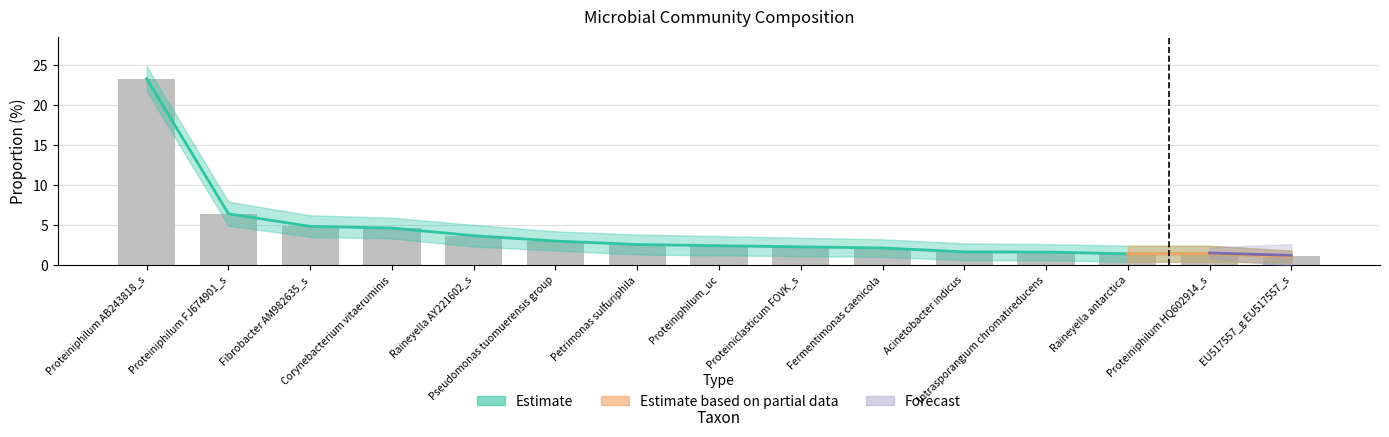

Reading left to right, extract all data points from this chart.

Proteiniphilum AB243818_s=23.3	Proteiniphilum FJ674901_s=6.4	Fibrobacter AM982635_s=4.8	Corynebacterium vitaeruminis=4.6	Raineyella AY221602_s=3.7	Pseudomonas tuomuerensis group=3.0	Petrimonas sulfuriphila=2.6	Proteiniphilum_uc=2.4	Proteiniclasticum FOVK_s=2.3	Fermentimonas caenicola=2.1	Acinetobacter indicus=1.6	Intrasporangium chromatireducens=1.6	Raineyella antarctica=1.4	Proteiniphilum HQ602914_s=1.4	EU517557_g EU517557_s=1.1